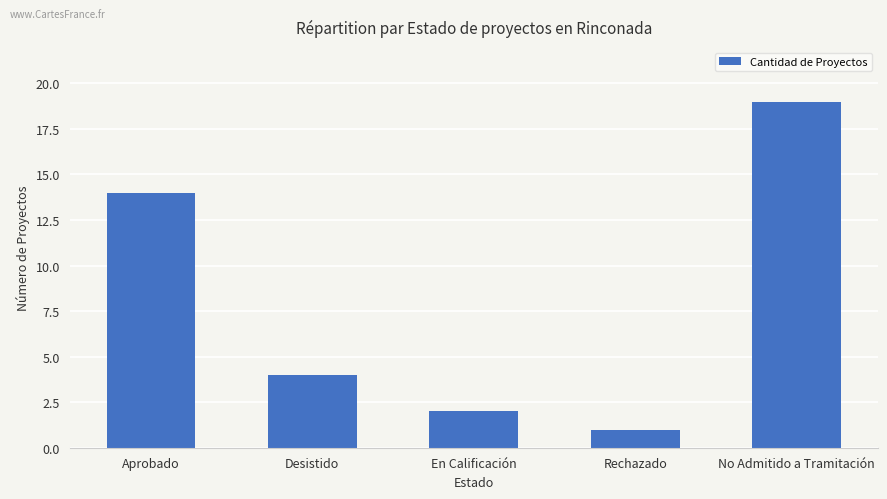

Between Desistido and Aprobado, which is larger?

Aprobado